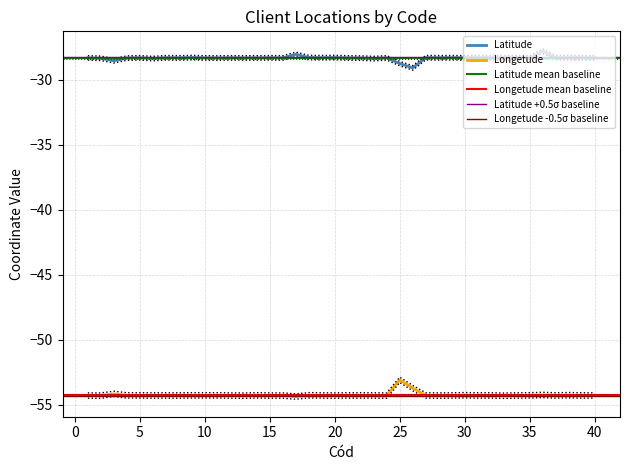

At how many categories does at least one series exceed -40?

40